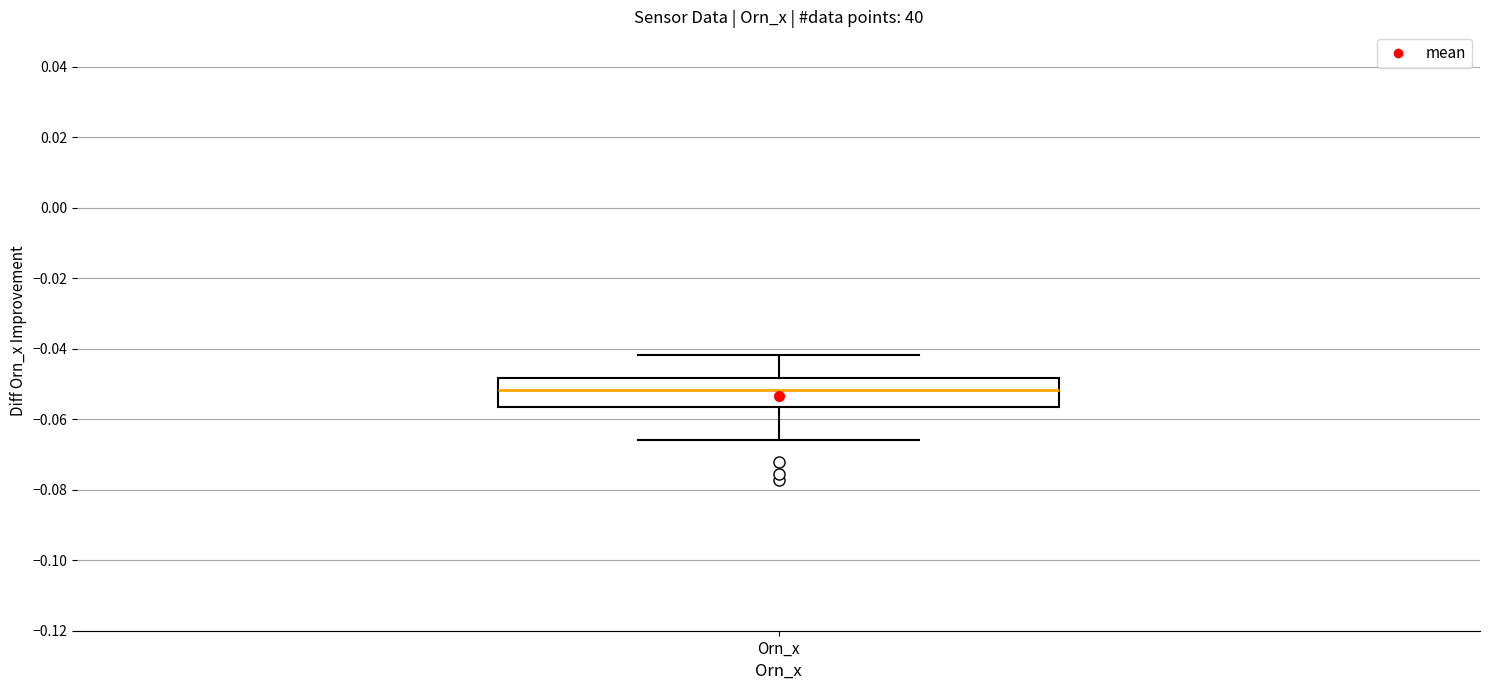

Read this box plot against the y-axis: the position of the median line, the range covered by the box, and the ends of both whiskers. The values are not printed on the chart, so give them approximately, as read against the axis.

median -0.052, box -0.056 to -0.048, whiskers -0.066 to -0.042